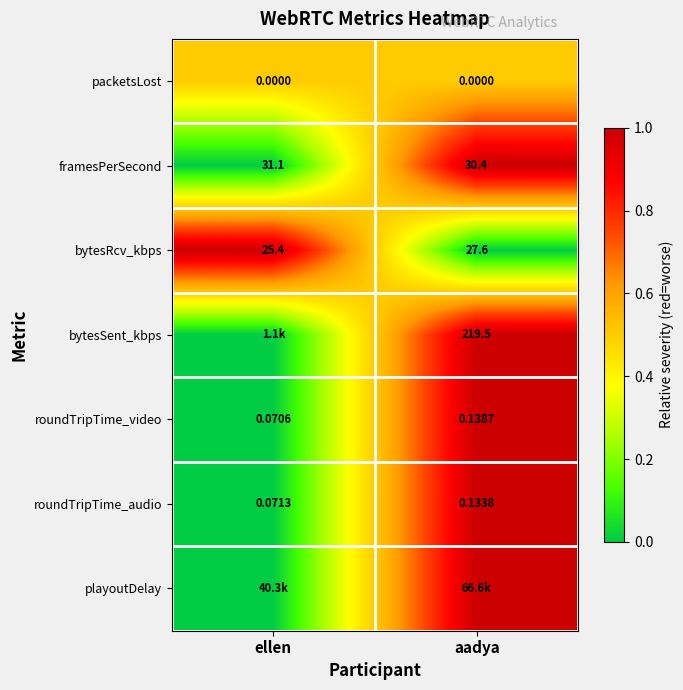

Where is bytesRcv_kbps nearest to the value 26?

ellen